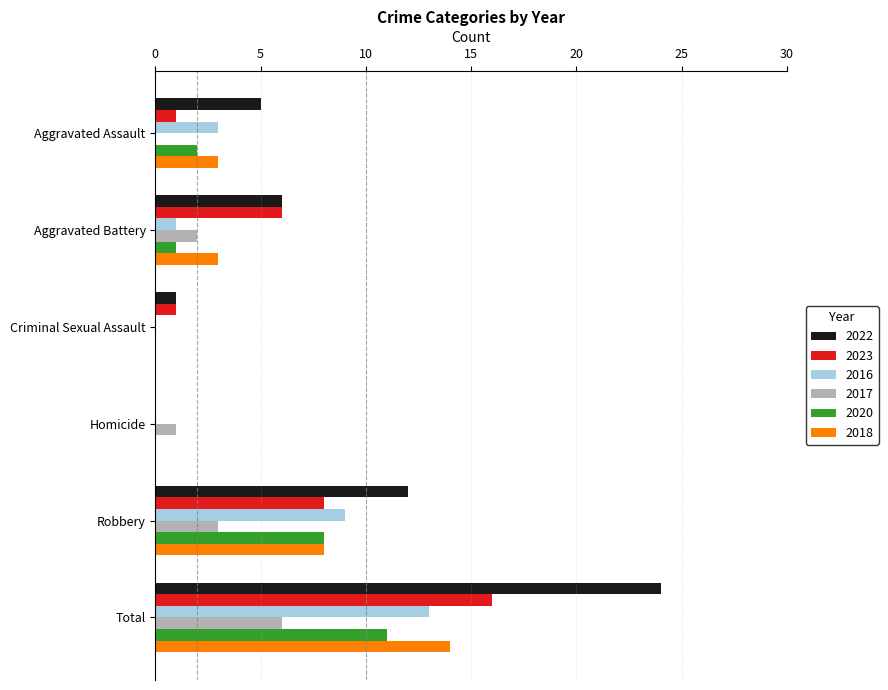

What is the approximate value of 2016 at Total, to the nearest 5?

15